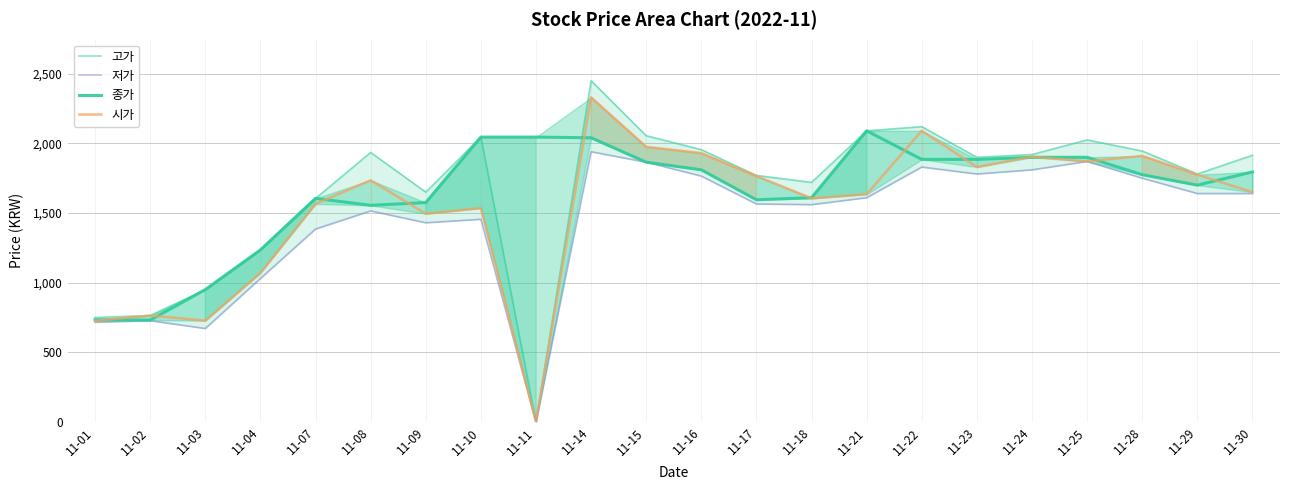

In 고가, how many points are higher than both neighbors (excluding endpoints)?

5